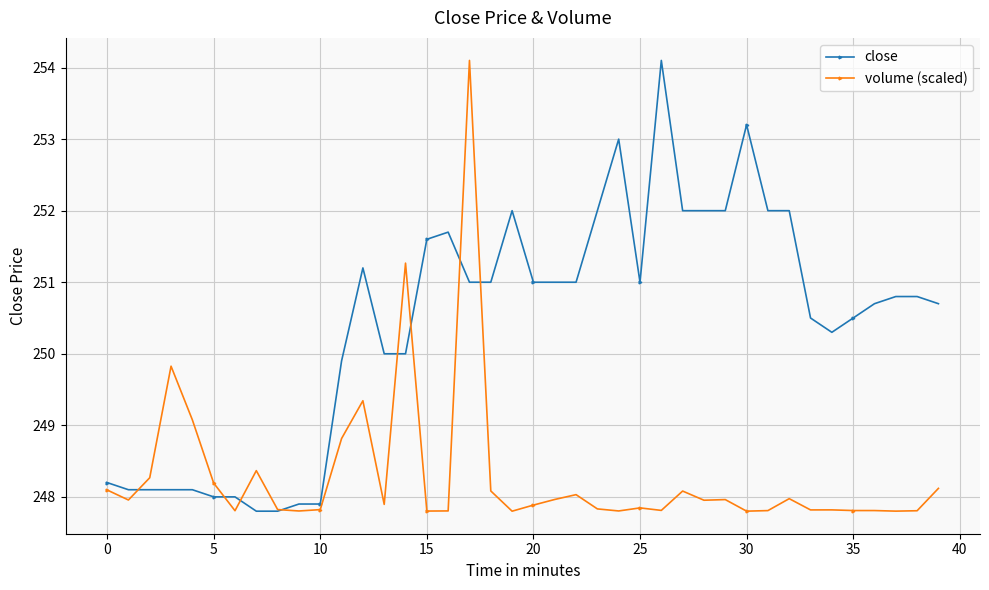

True or false: volume (scaled) has more than 1 points higher than both neighbors.

True